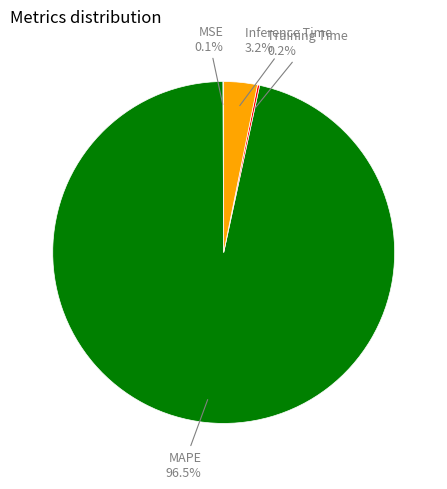

Does any single category account for the majority?

Yes